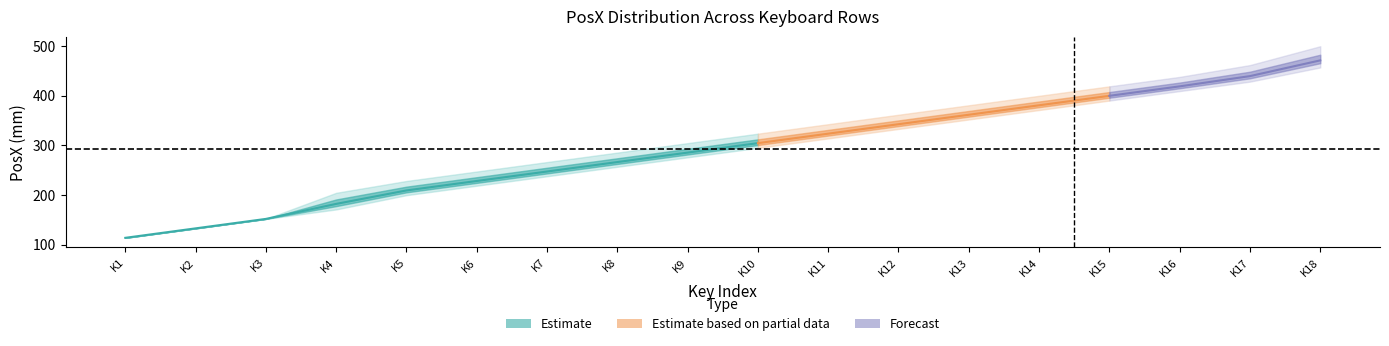

How many categories are shown in the chart?

18